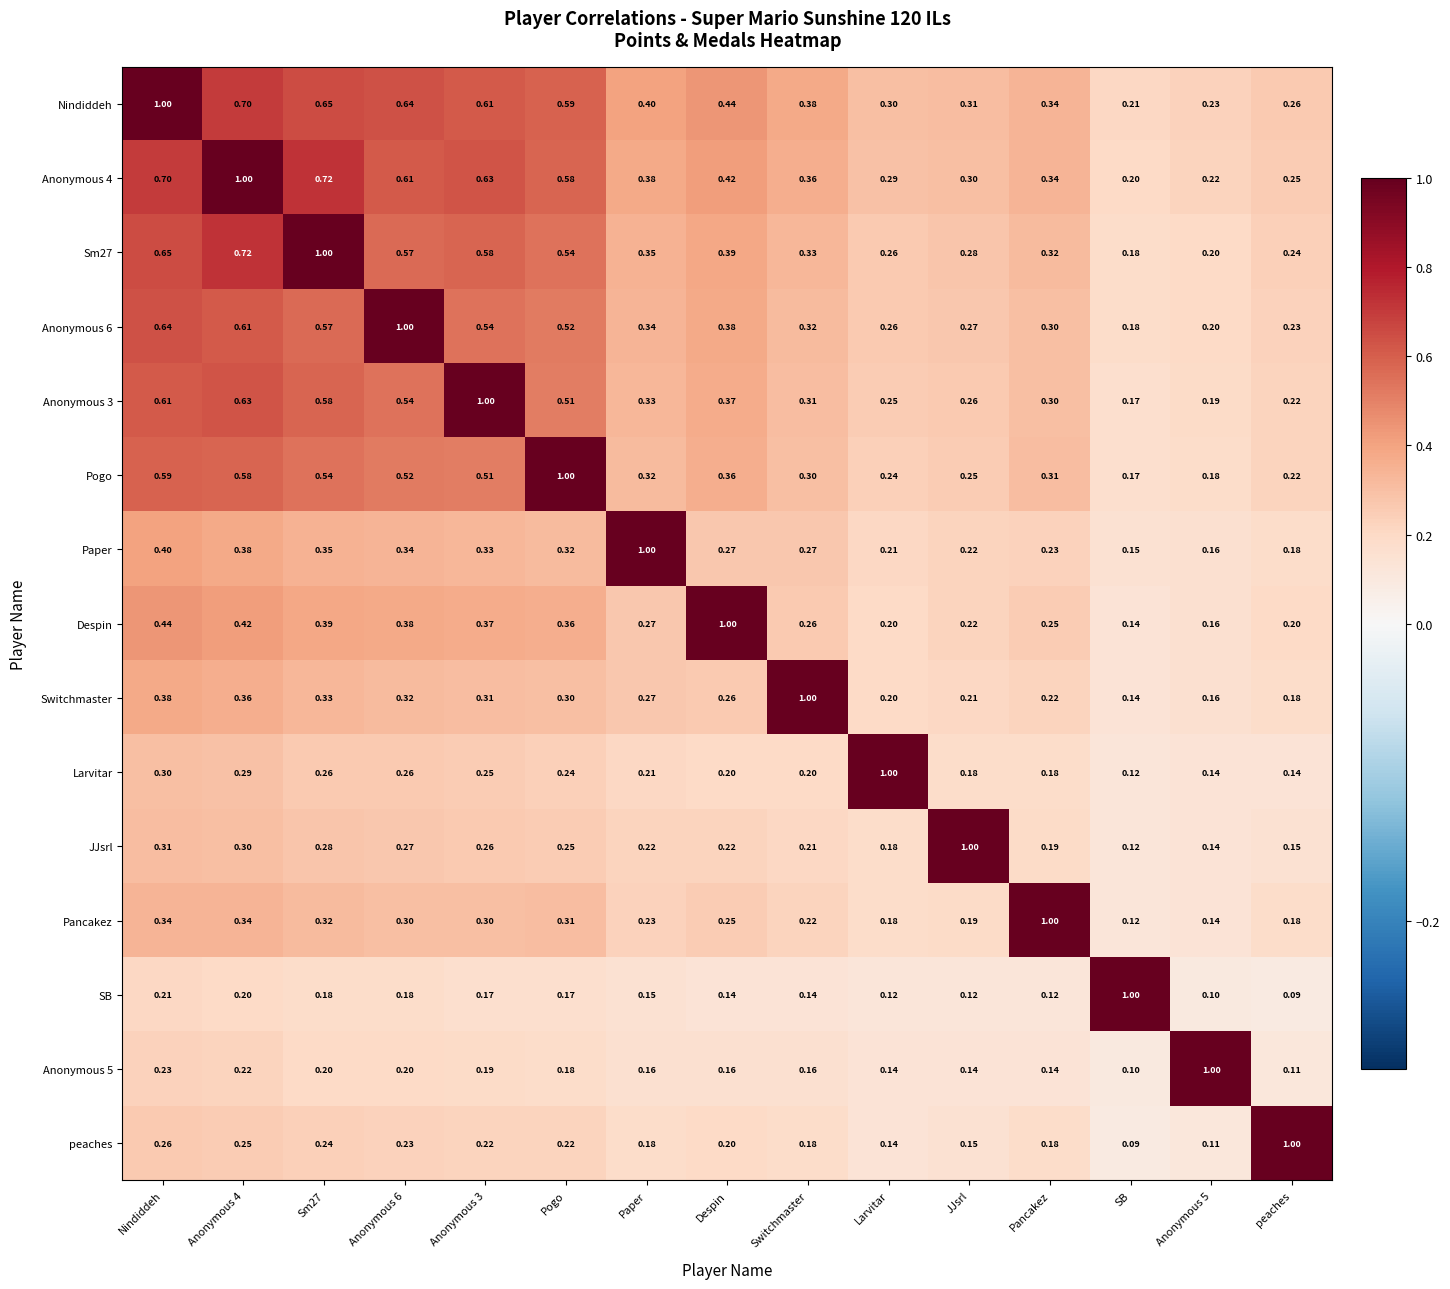

Count the number of categories in the chart.

15